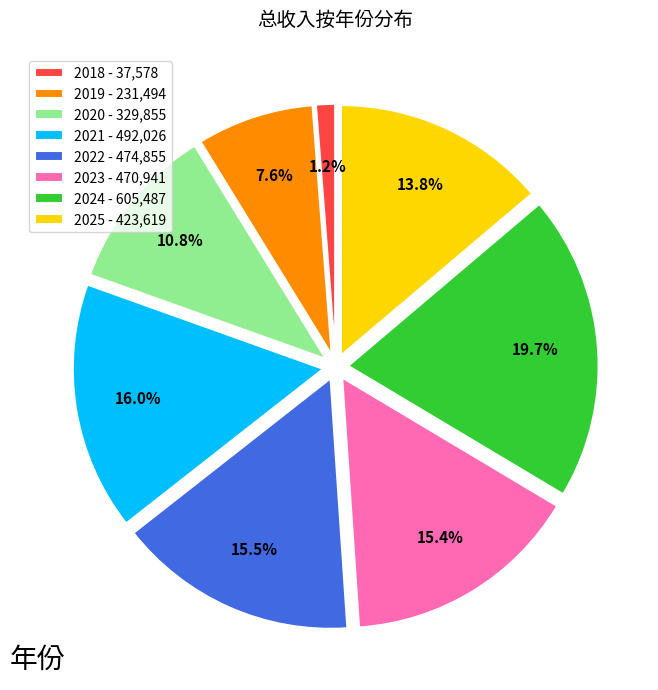

To the nearest percent, what portion does 2024 represent?

20%